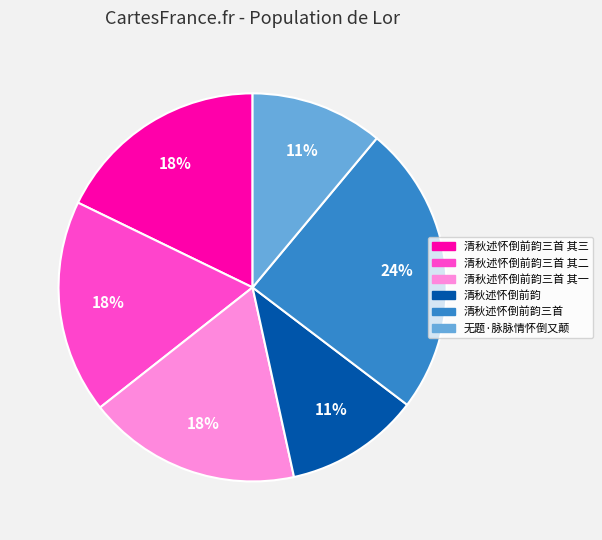

To the nearest percent, what is the average slice percentage?

17%